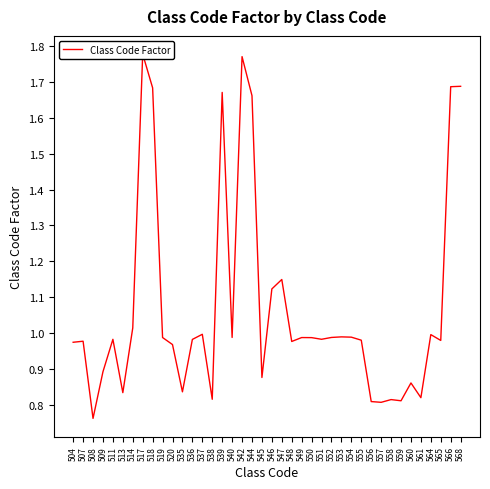

Count the number of data series in this chart.

1